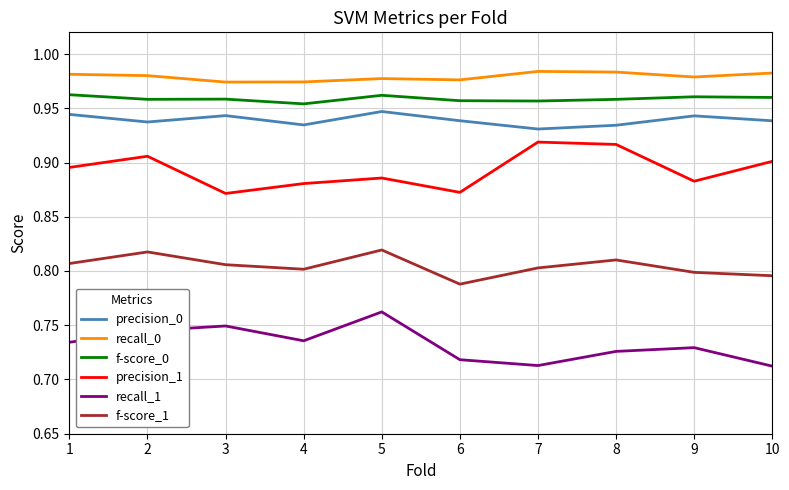

What is the difference between the highest and lowest values at 8?

0.3